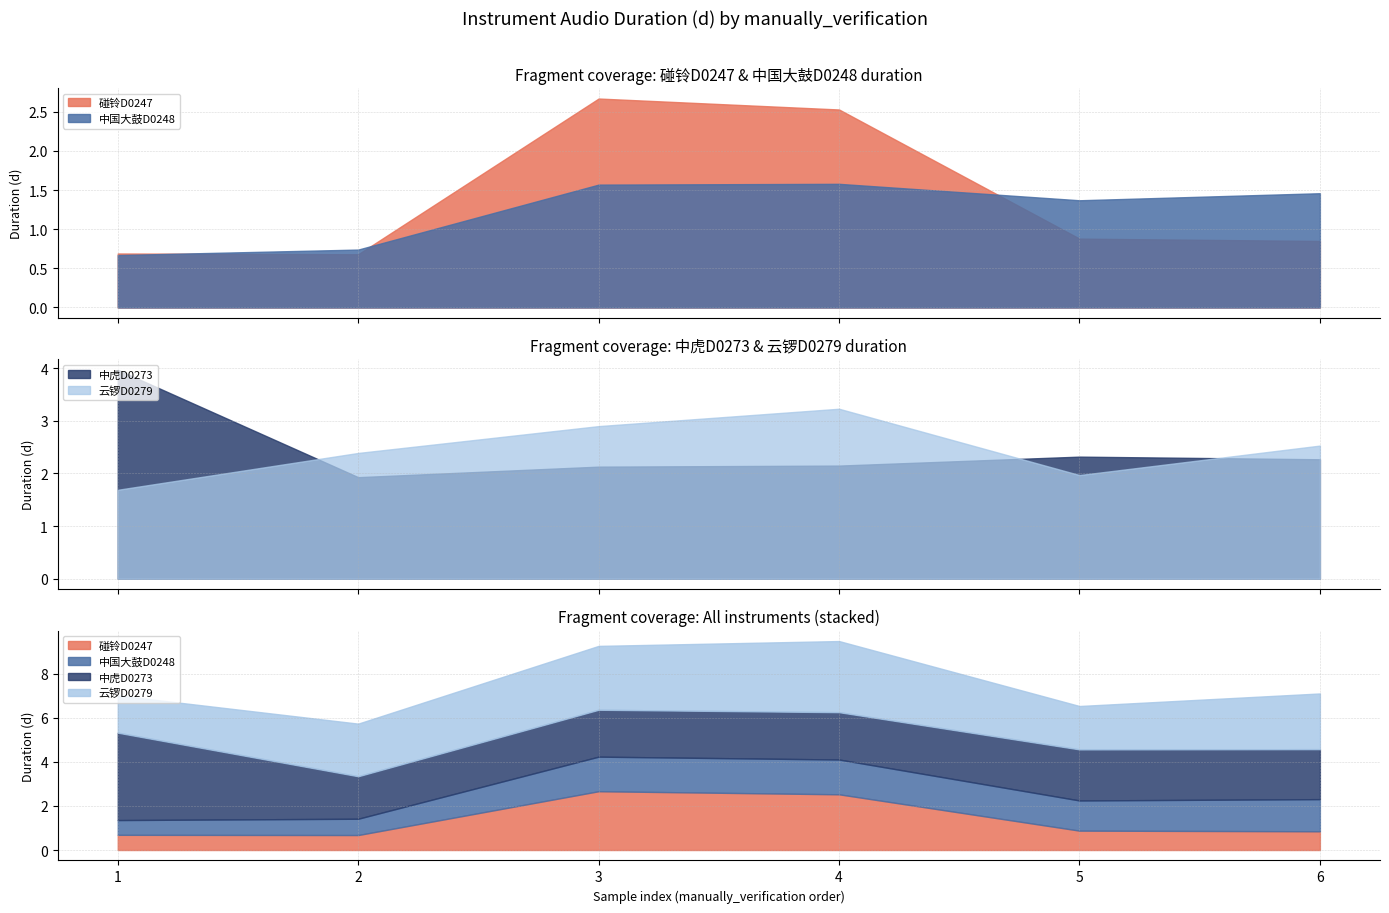

What are all the series names shown in the legend?

碰铃D0247, 中国大鼓D0248, 中虎D0273, 云锣D0279